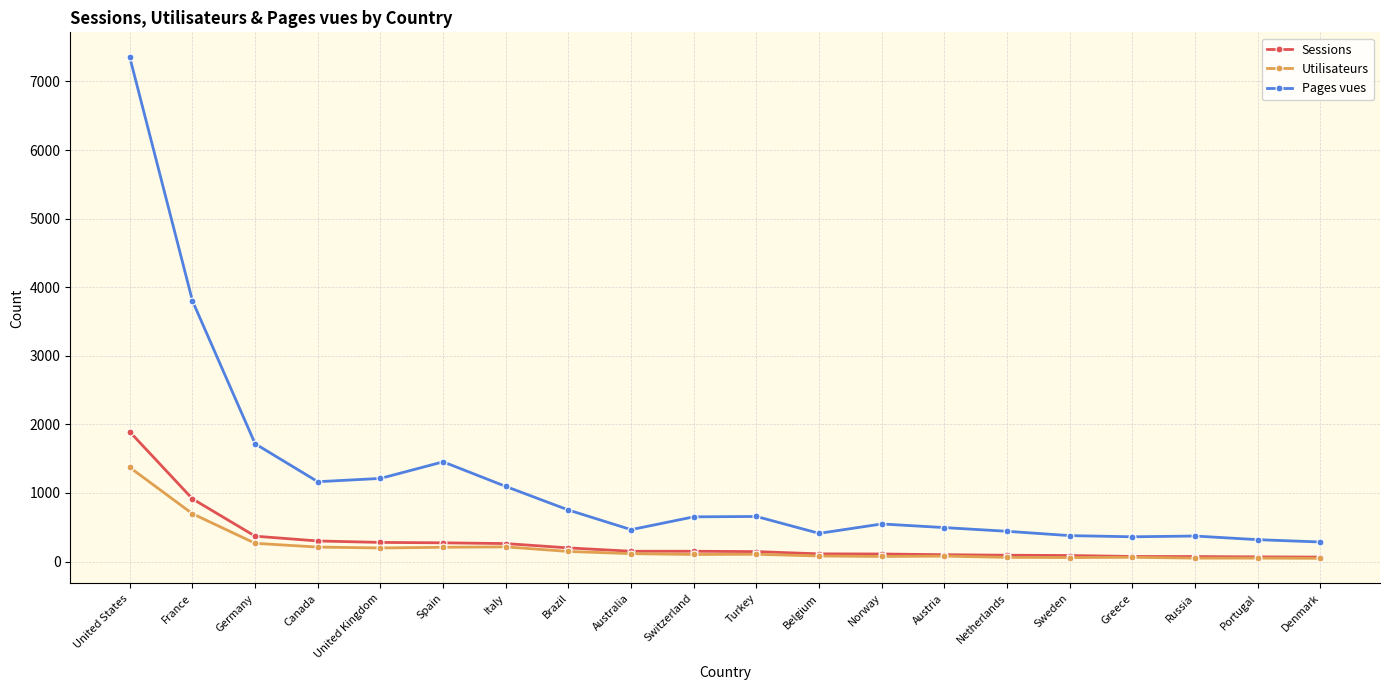

Between France and Netherlands, which series saw the biggest shift?

Pages vues